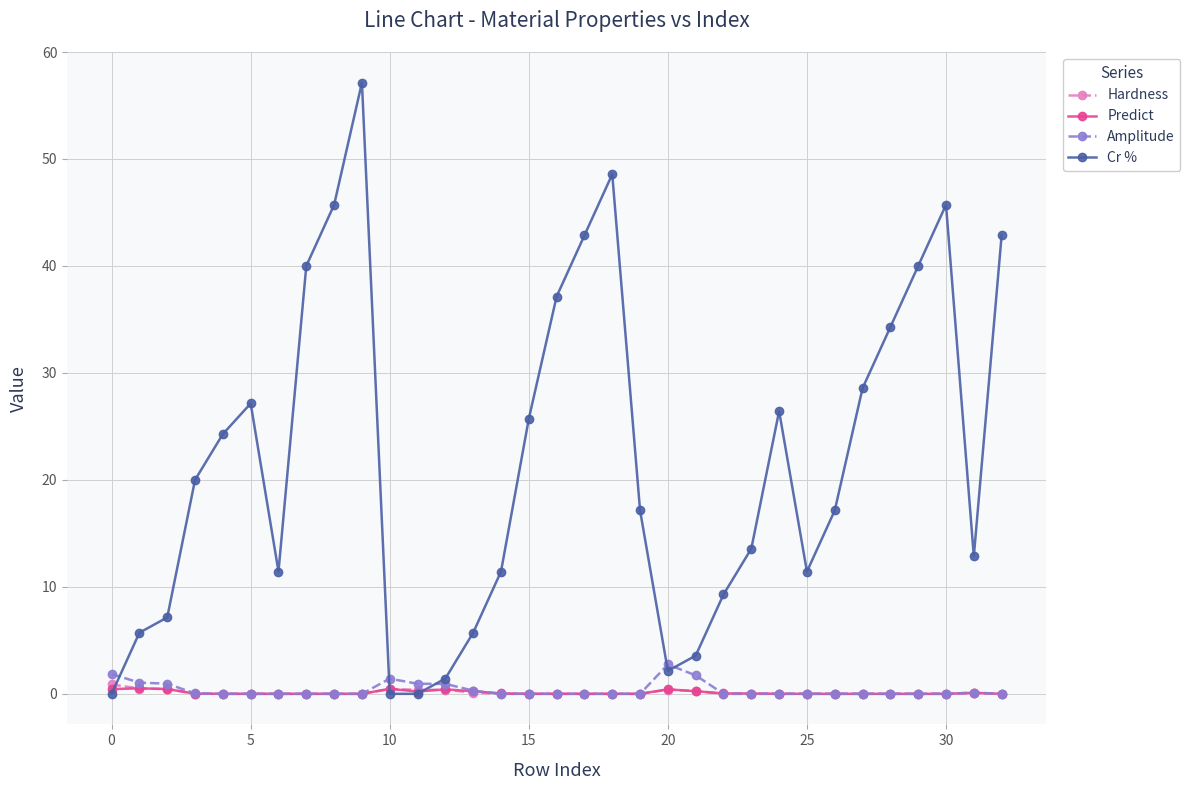

Which series has the widest spread of values?

Cr %